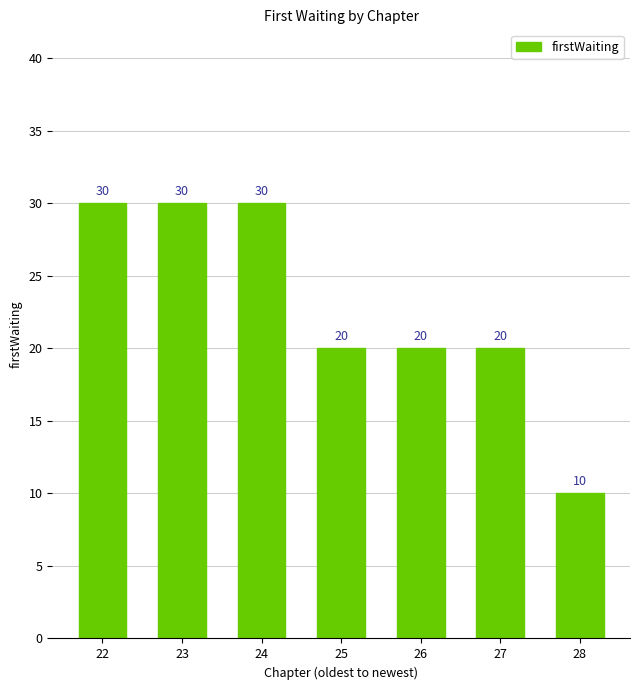

What is the value of the 4th bar from the left?

20